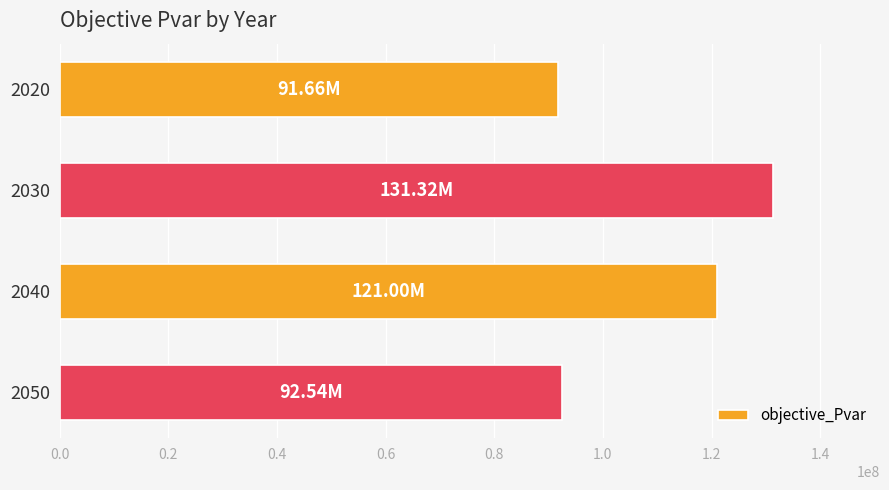

What is the difference between the values at 2050 and 2040?

28457711.3